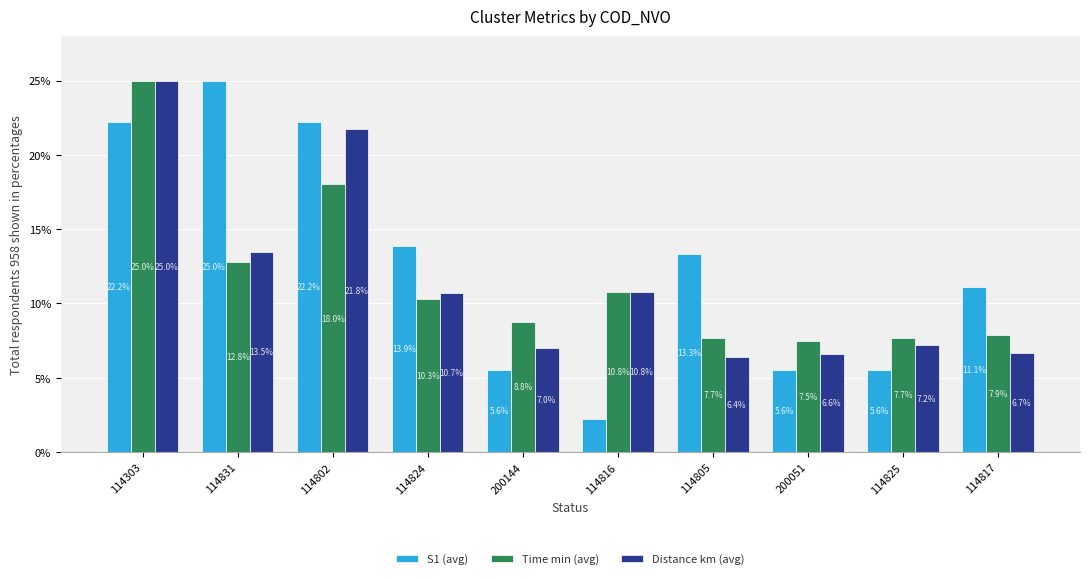

What is the maximum value shown in the chart?

25.0